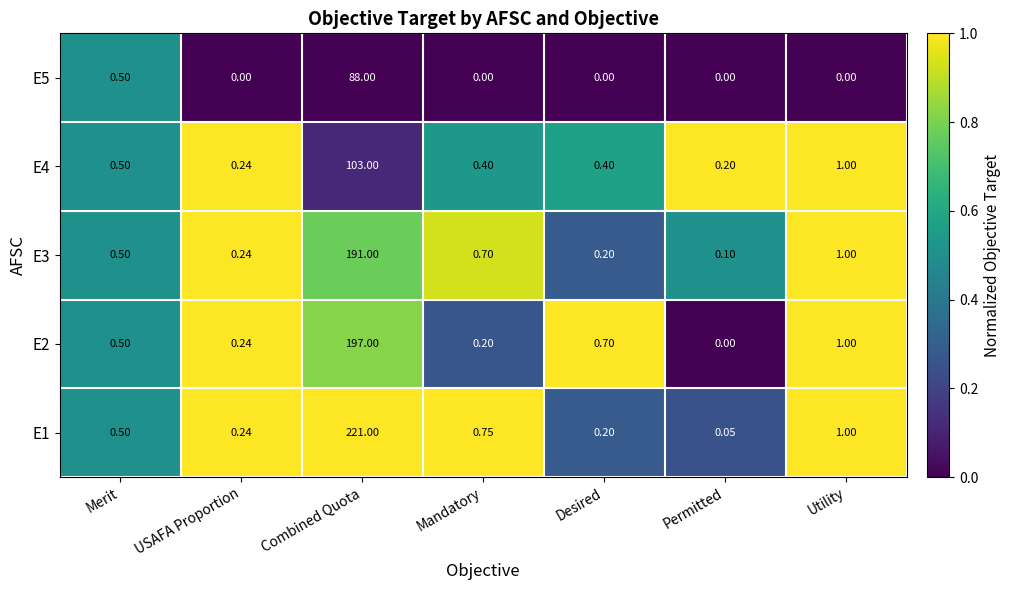

Which category has the highest value in the E4 series?

Combined Quota